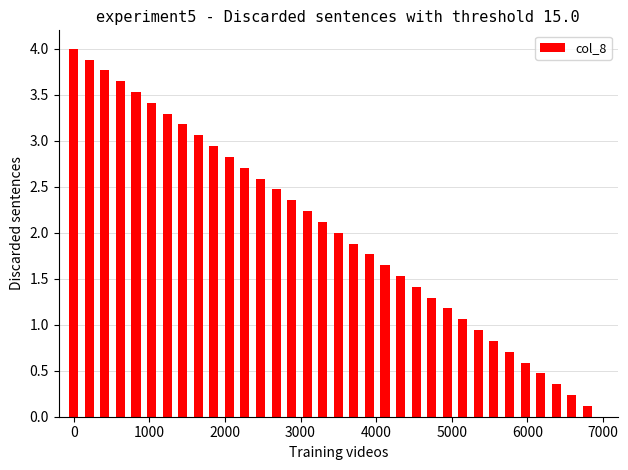

What is the sum of all values?

70.0